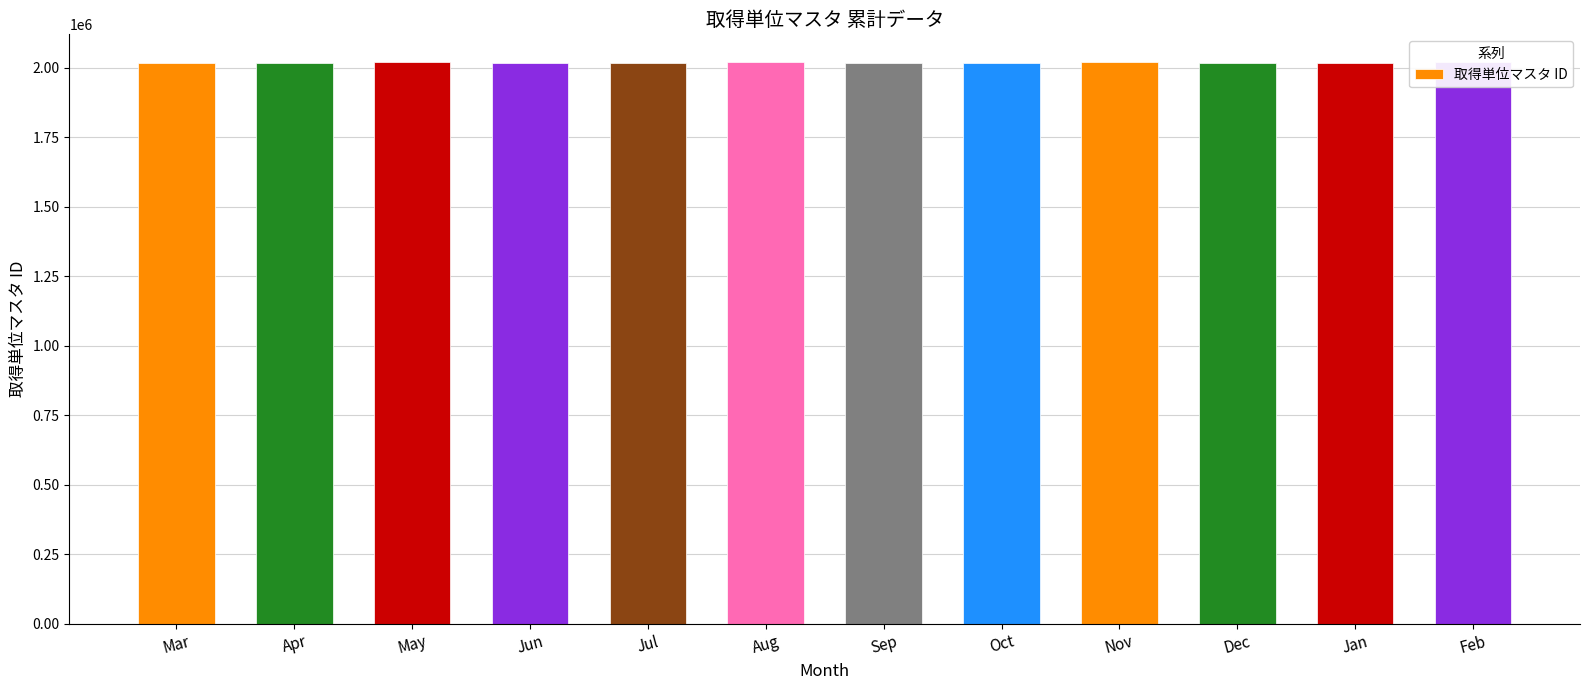

Approximately how many times larger is the value at Apr compared to May?

1.0